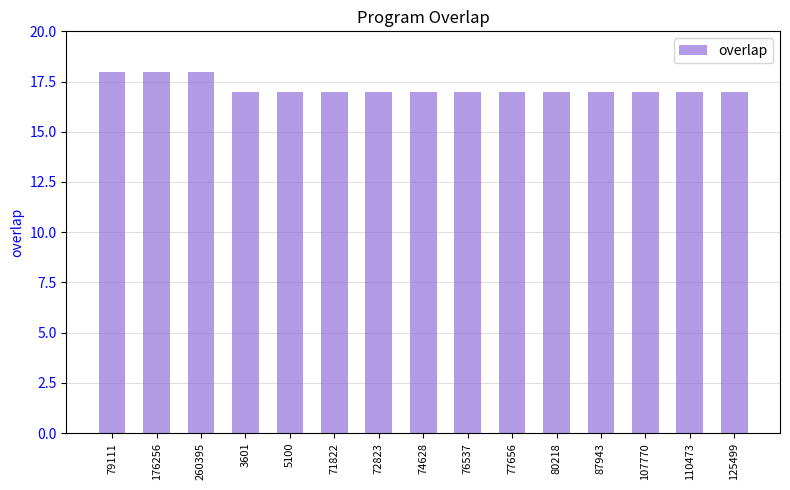

The value at 110473 is 8. True or false?

False